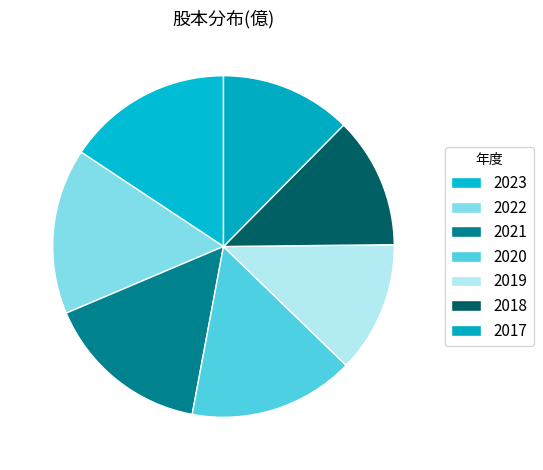

How many slices are in this pie chart?

7